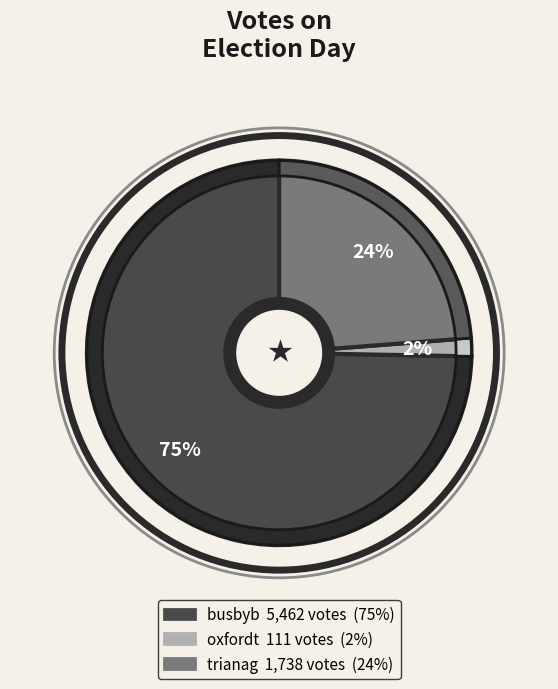

Rank the categories by value from highest to lowest.

busbyb, trianag, oxfordt